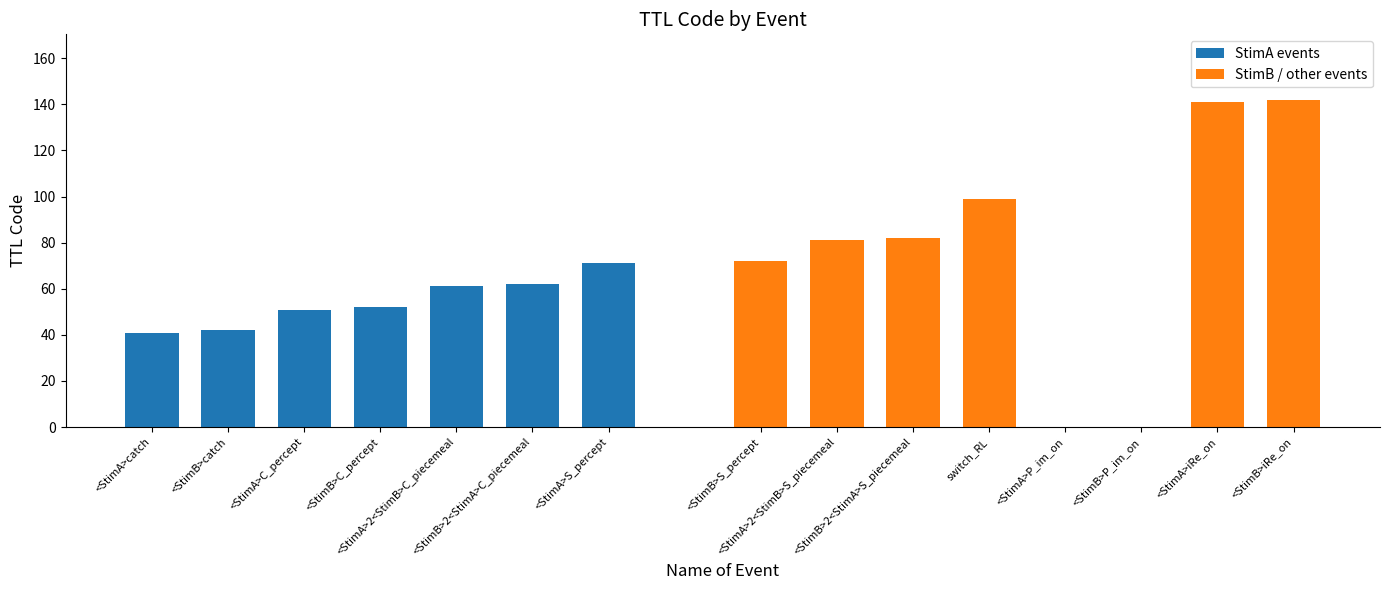

What is the highest value of the StimA events series?

71